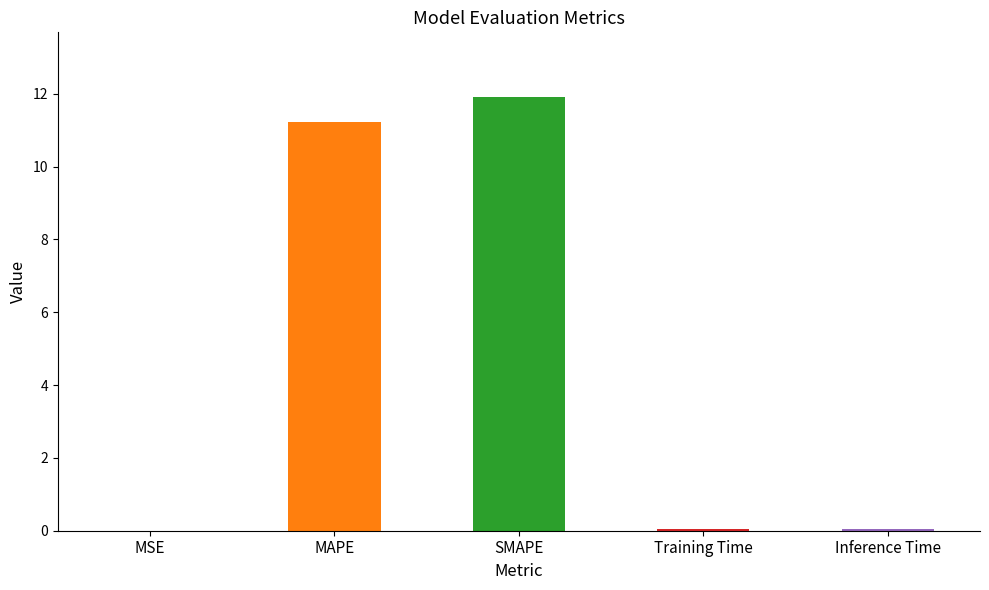

Does the chart contain stacked bars?

No